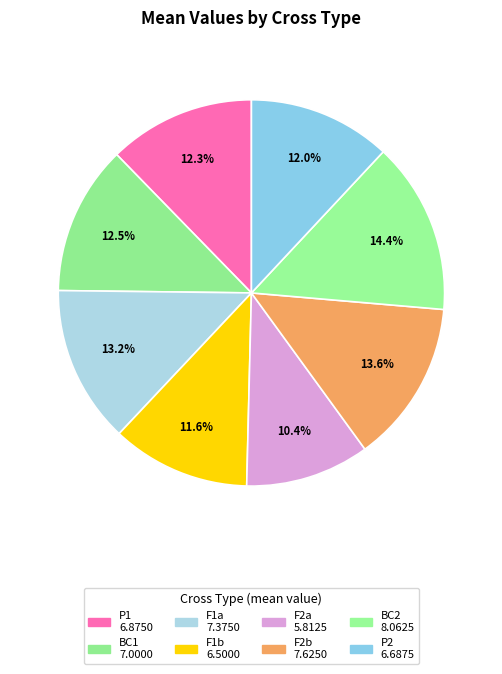

Rank the categories by value from lowest to highest.

F2a, F1b, P2, P1, BC1, F1a, F2b, BC2